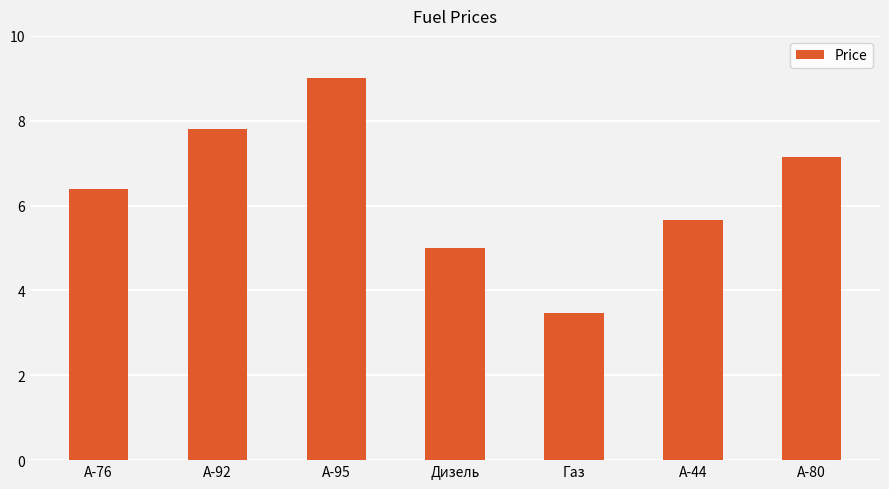

The chart shows a value of 7.8 at A-92. True or false?

True